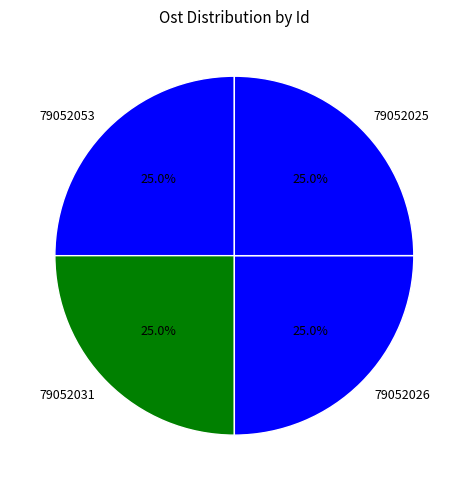

Does 79052031 account for over 50% of the chart?

No